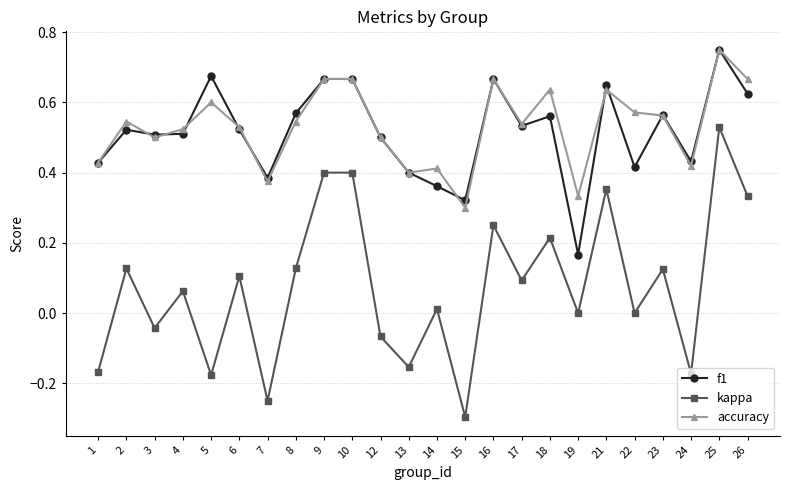

How many series are shown in this chart?

3